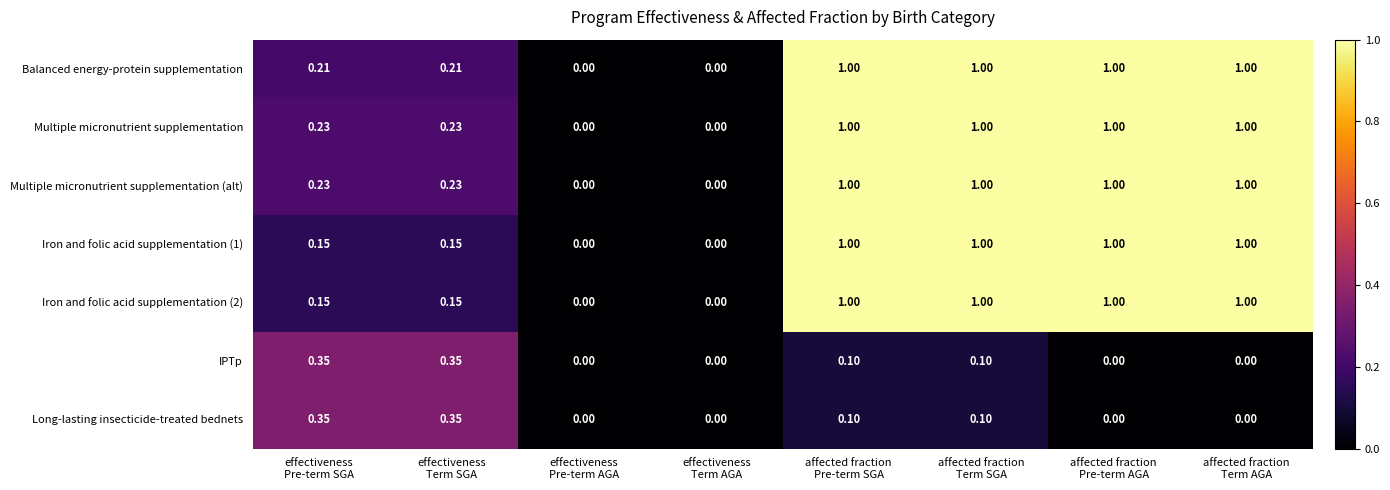

How many values in the Iron and folic acid supplementation (1) series are below 1?

4